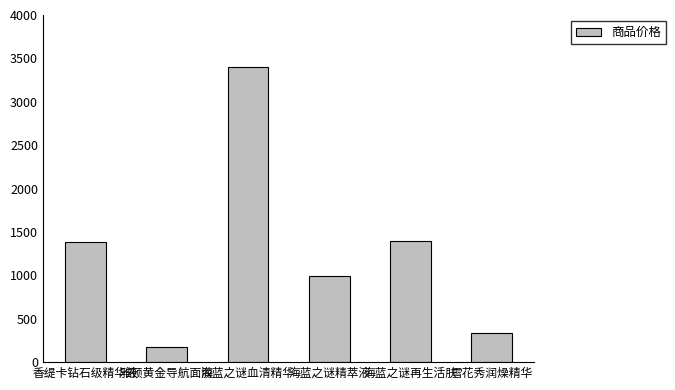

How many series are shown in this chart?

1